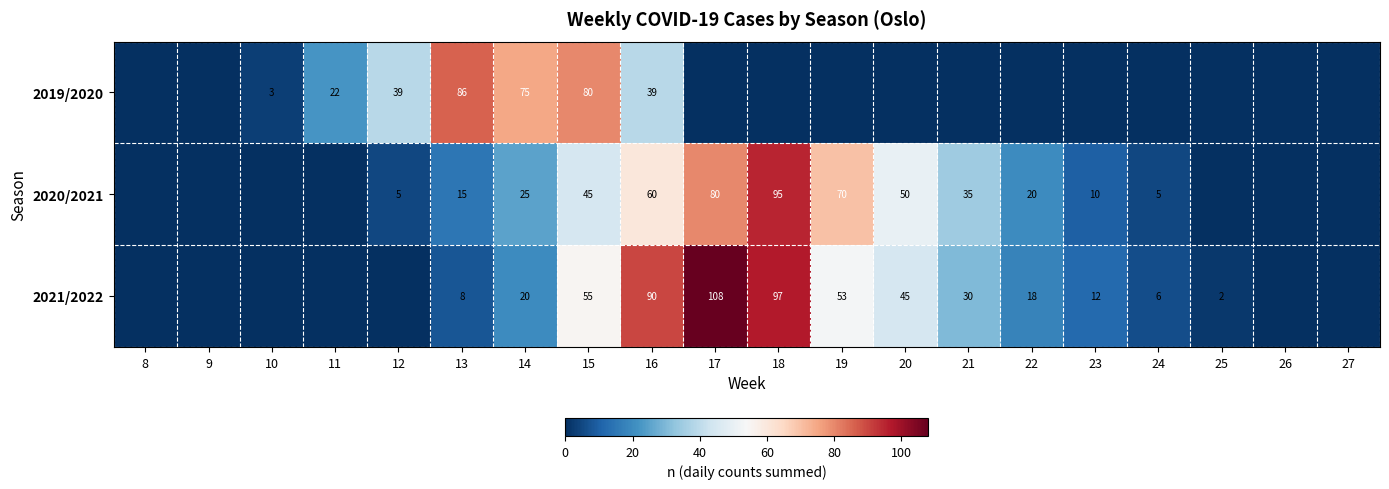

True or false: 2021/2022 has a value of 80 at 20.

False